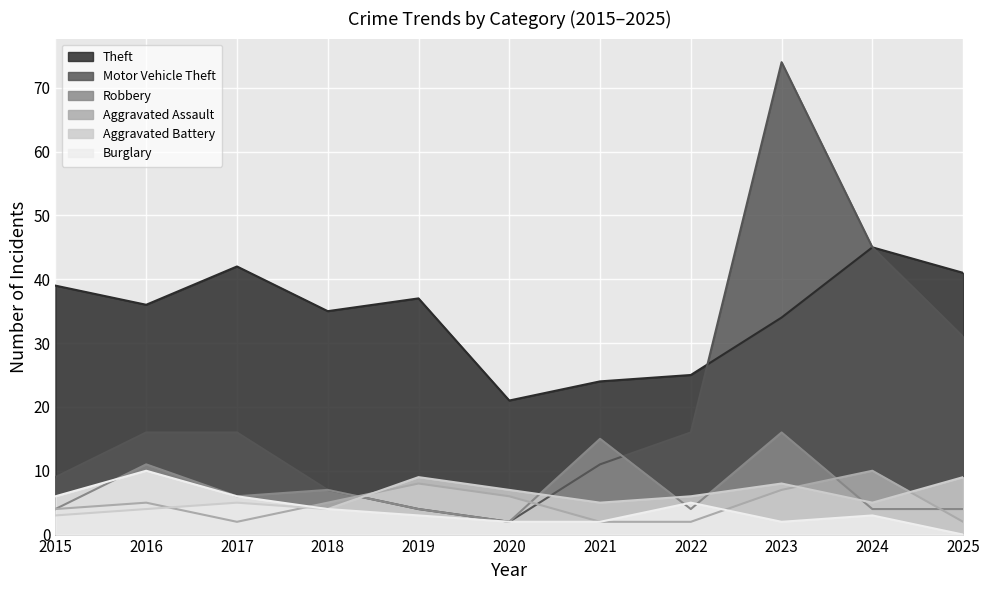

What is the total value across all series at 2024?

112